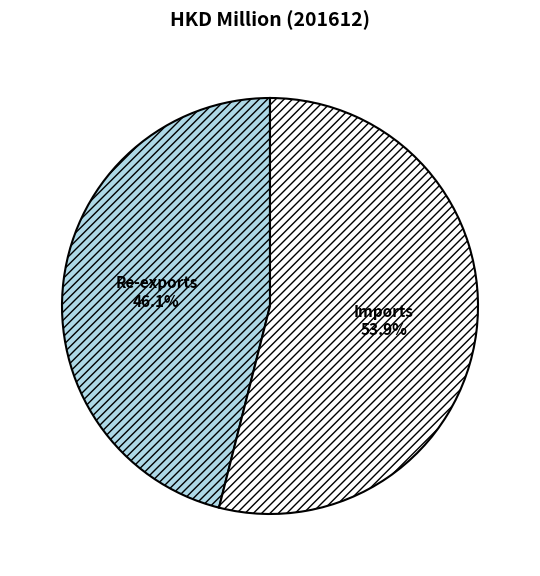

What is the largest slice in the pie chart?

Imports